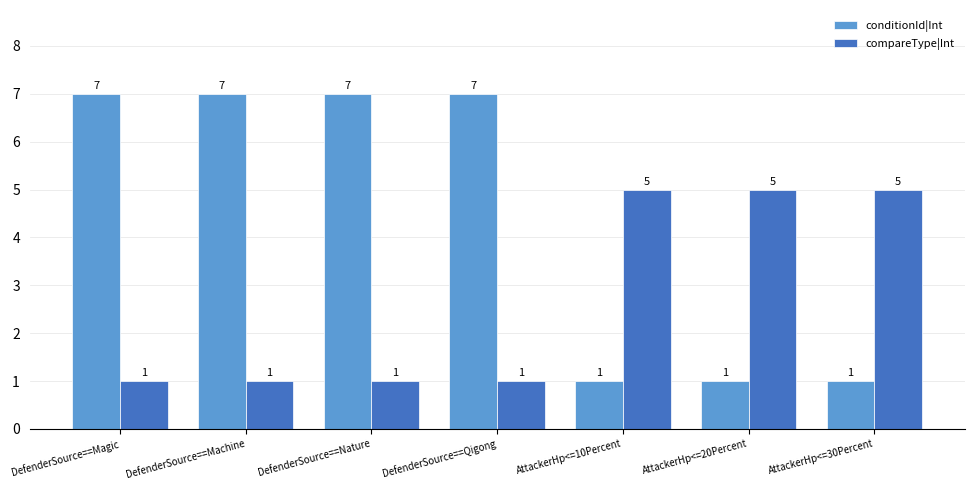

Which series has the largest total across all categories?

conditionId|Int